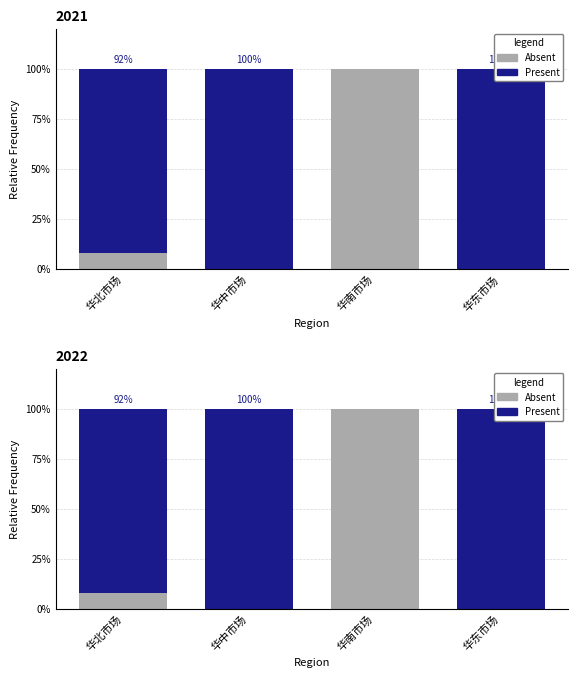

What is the greatest value displayed?

100.0